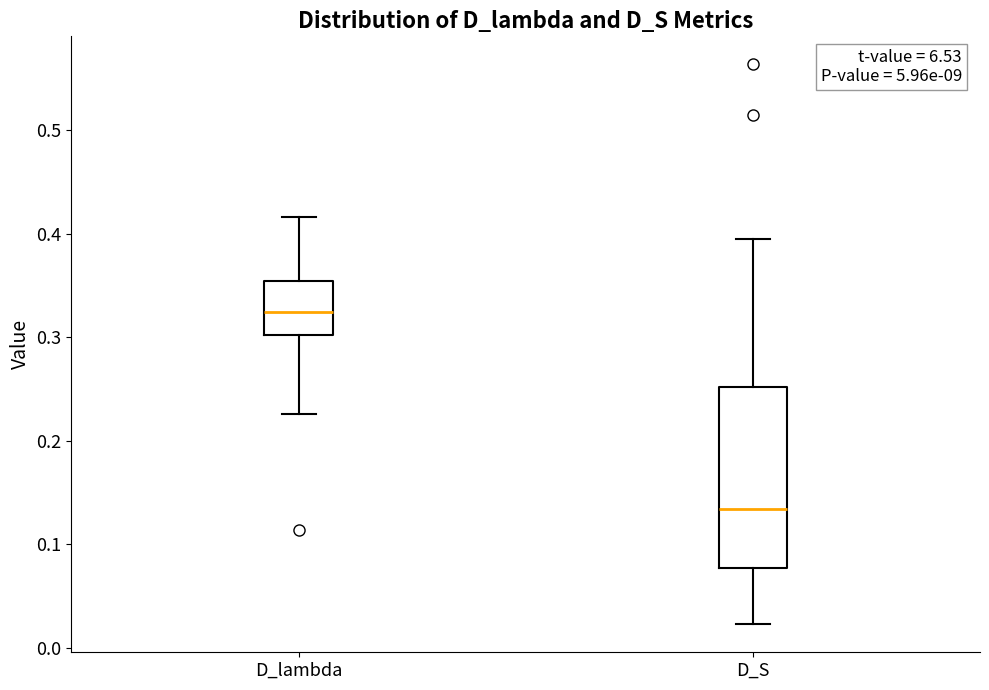

Which box's median line is the highest?

D_lambda